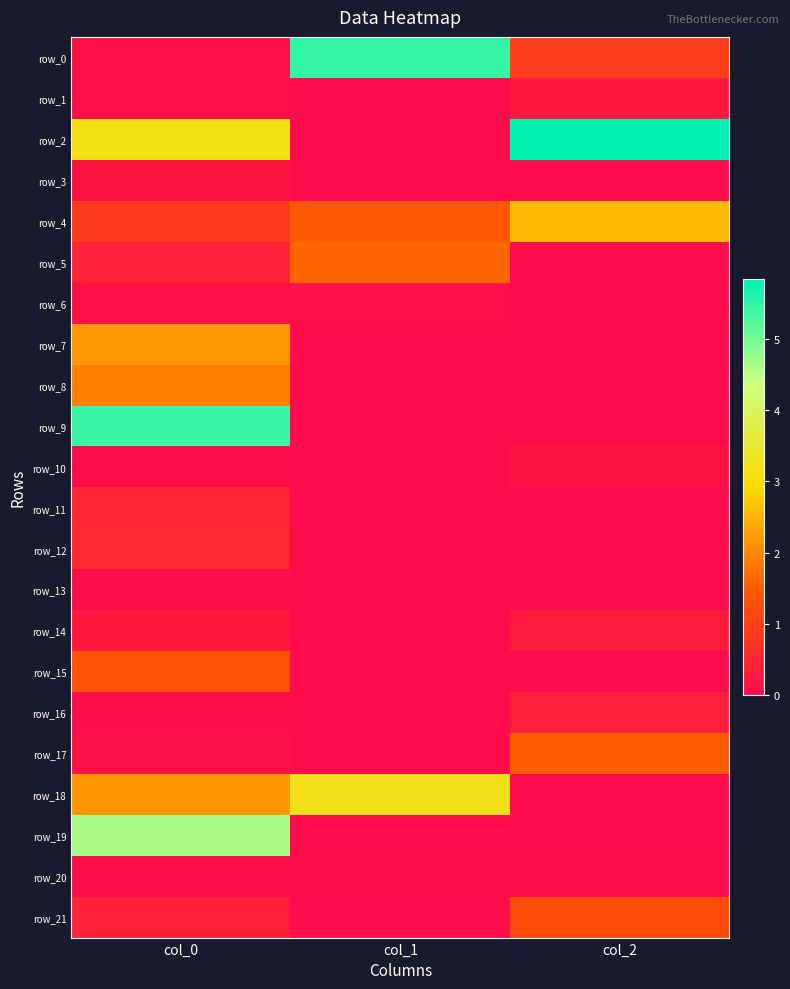

True or false: row_20 has a value of 0.0 at col_0.

True